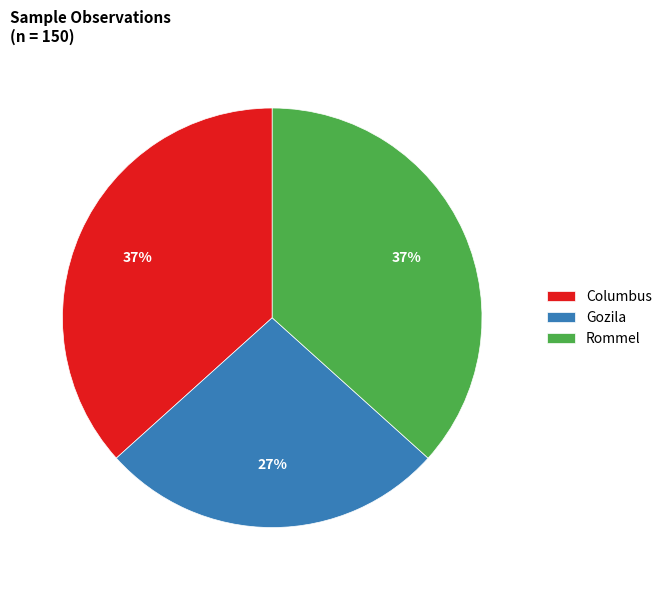

Is the sum of Columbus and Rommel greater than half?

Yes